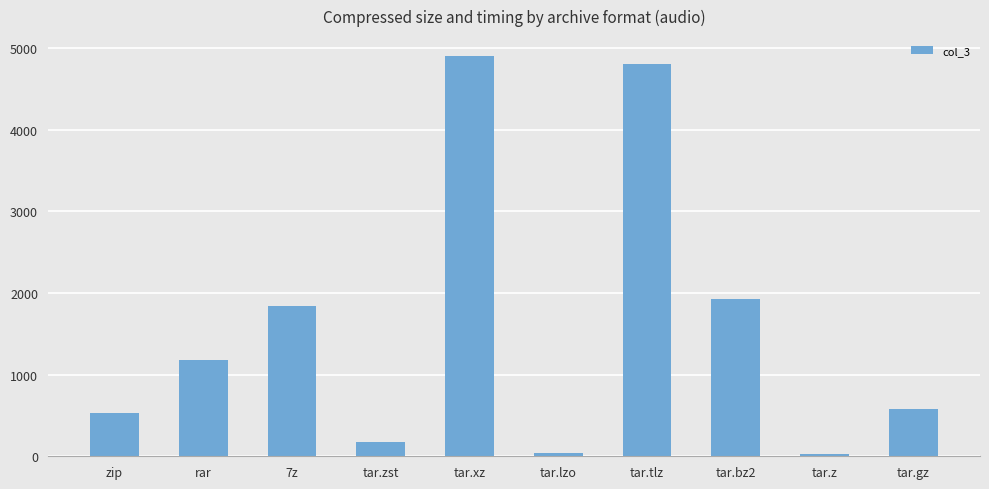

What is the ratio of the value at tar.bz2 to the value at tar.gz?

3.3